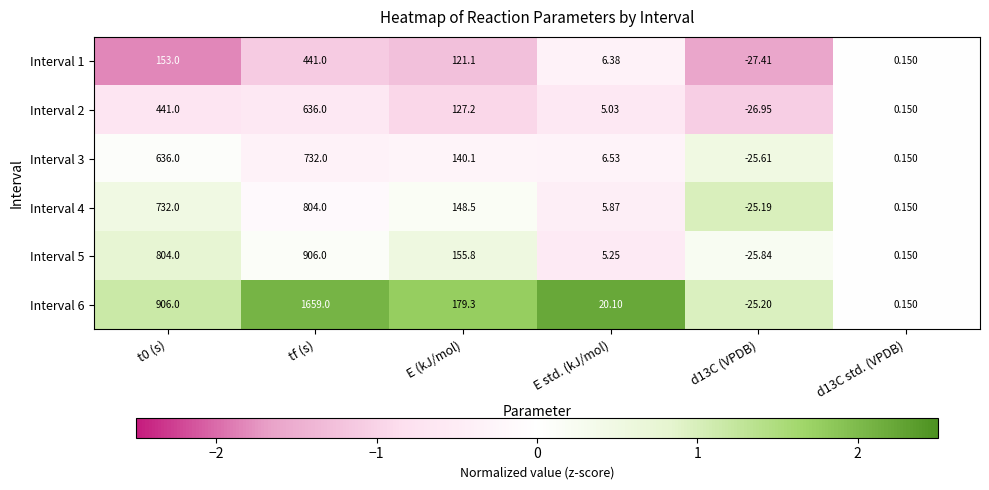

What is the minimum value shown in the chart?

-27.4